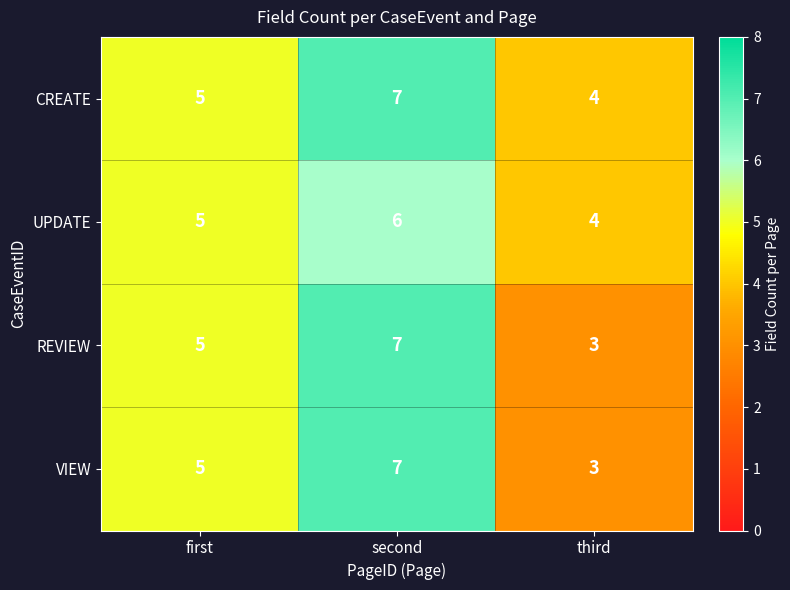

Which label corresponds to the largest value in the chart?

second